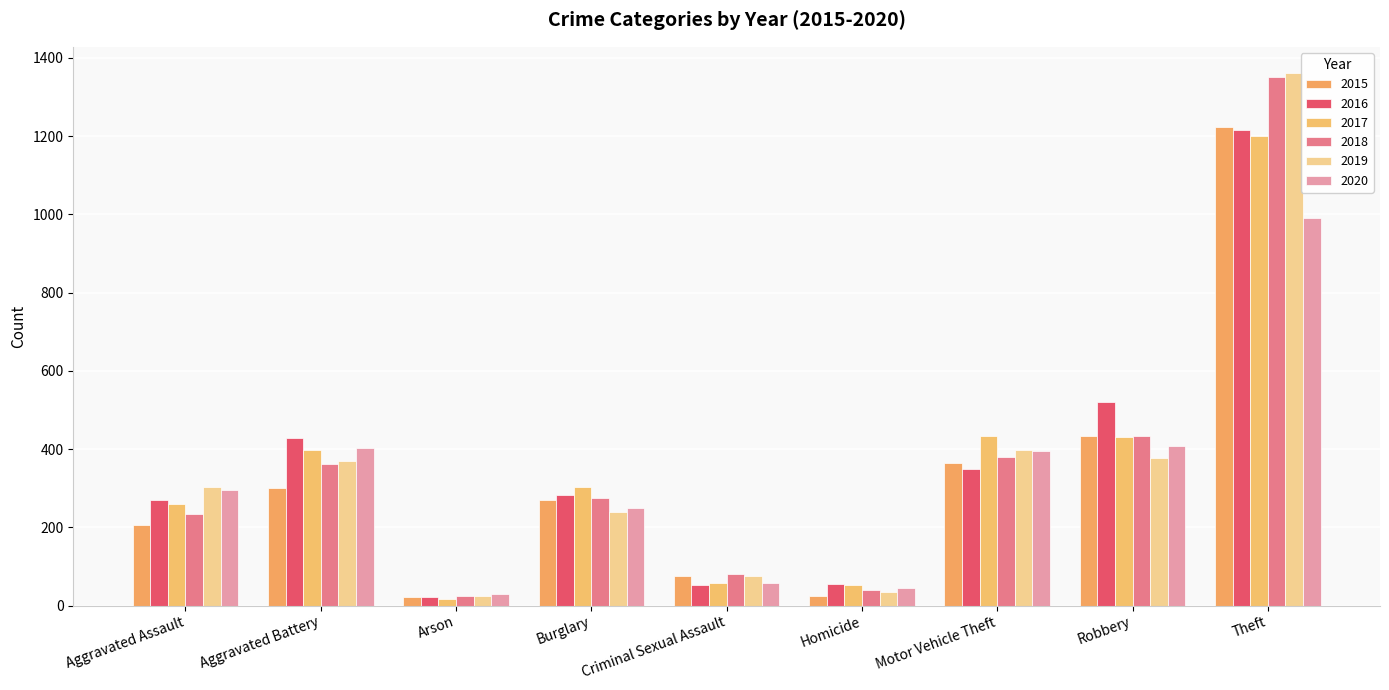

Is the value of 2015 at Motor Vehicle Theft greater than the value of 2017 at Aggravated Assault?

Yes